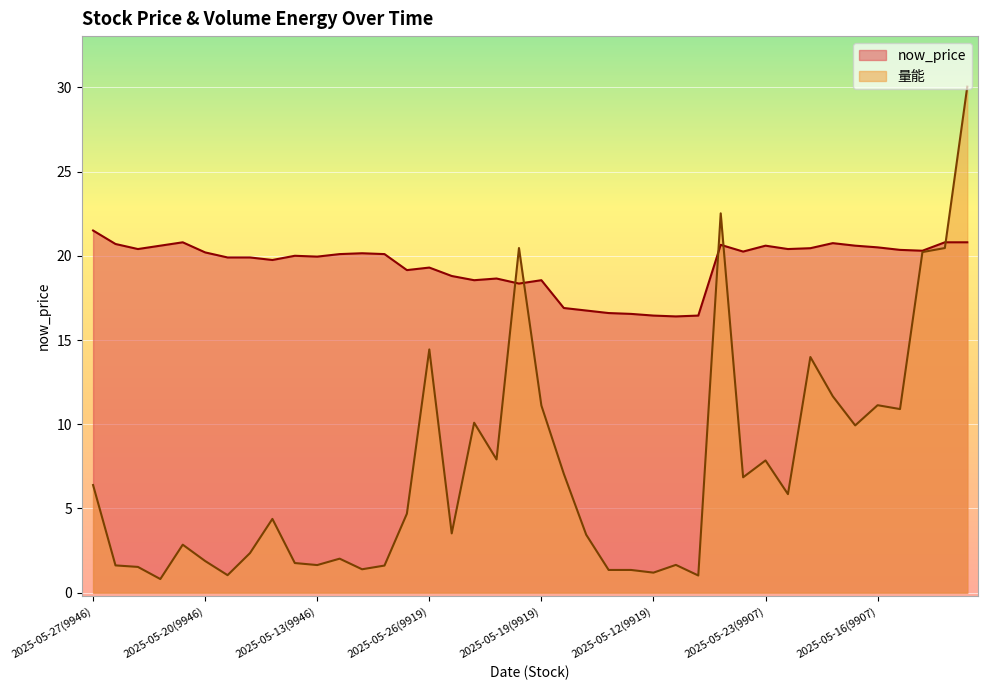

The 量能 series shows 0.8 at 2025-05-14(9919). True or false?

False